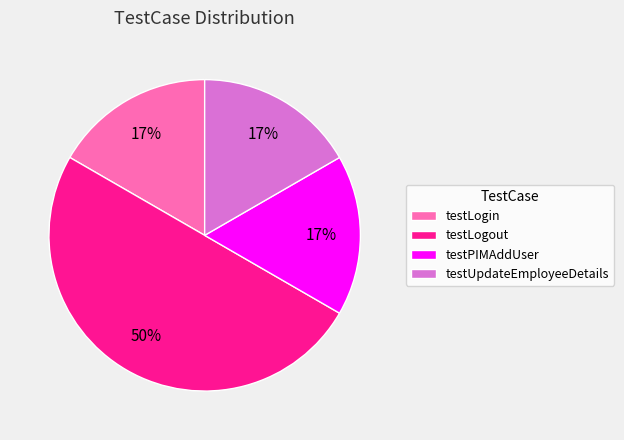

How many segments does this pie chart have?

4